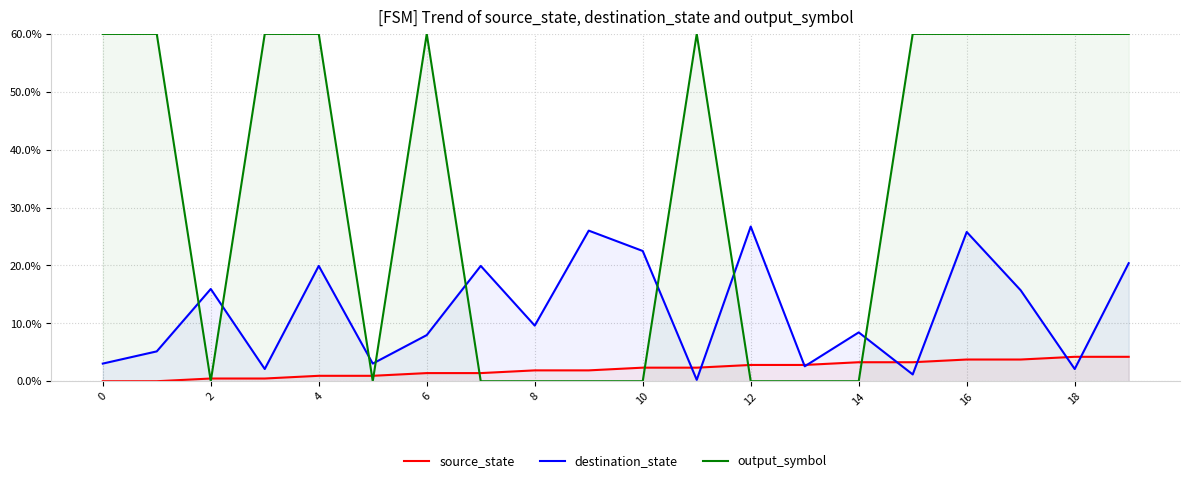

What is the total value across all series at 19?

84.6